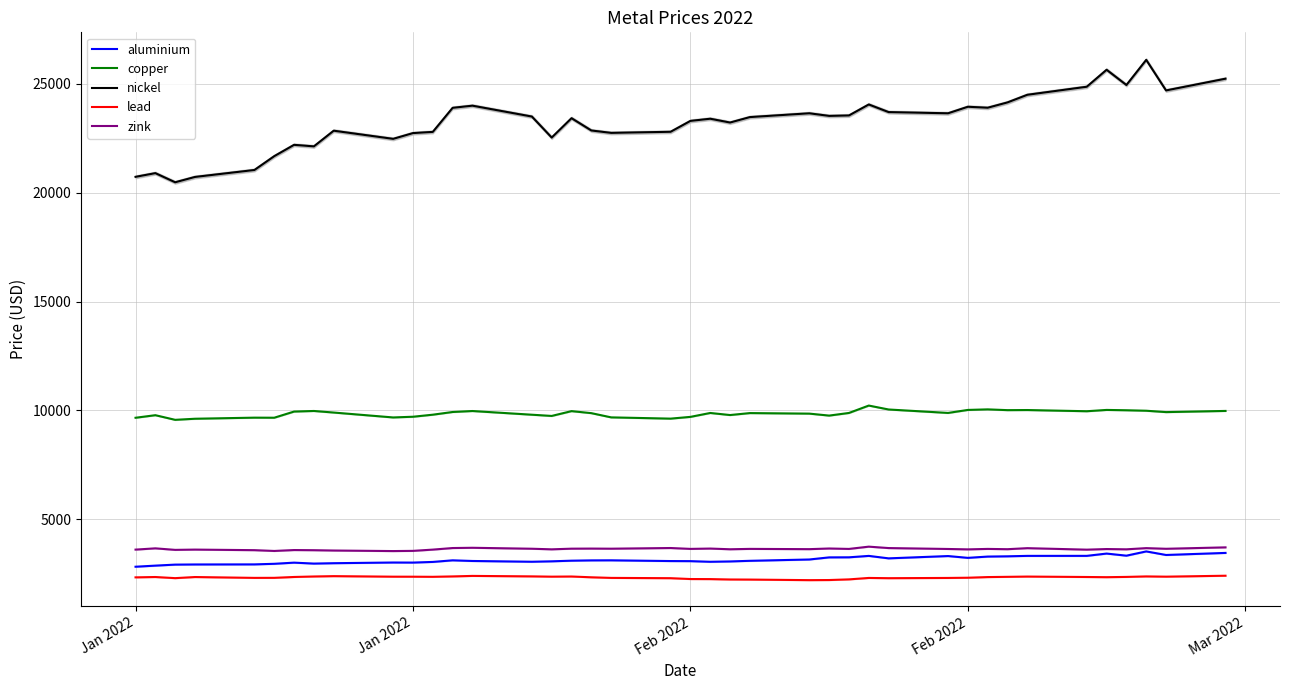

True or false: aluminium and lead intersect in this chart.

False